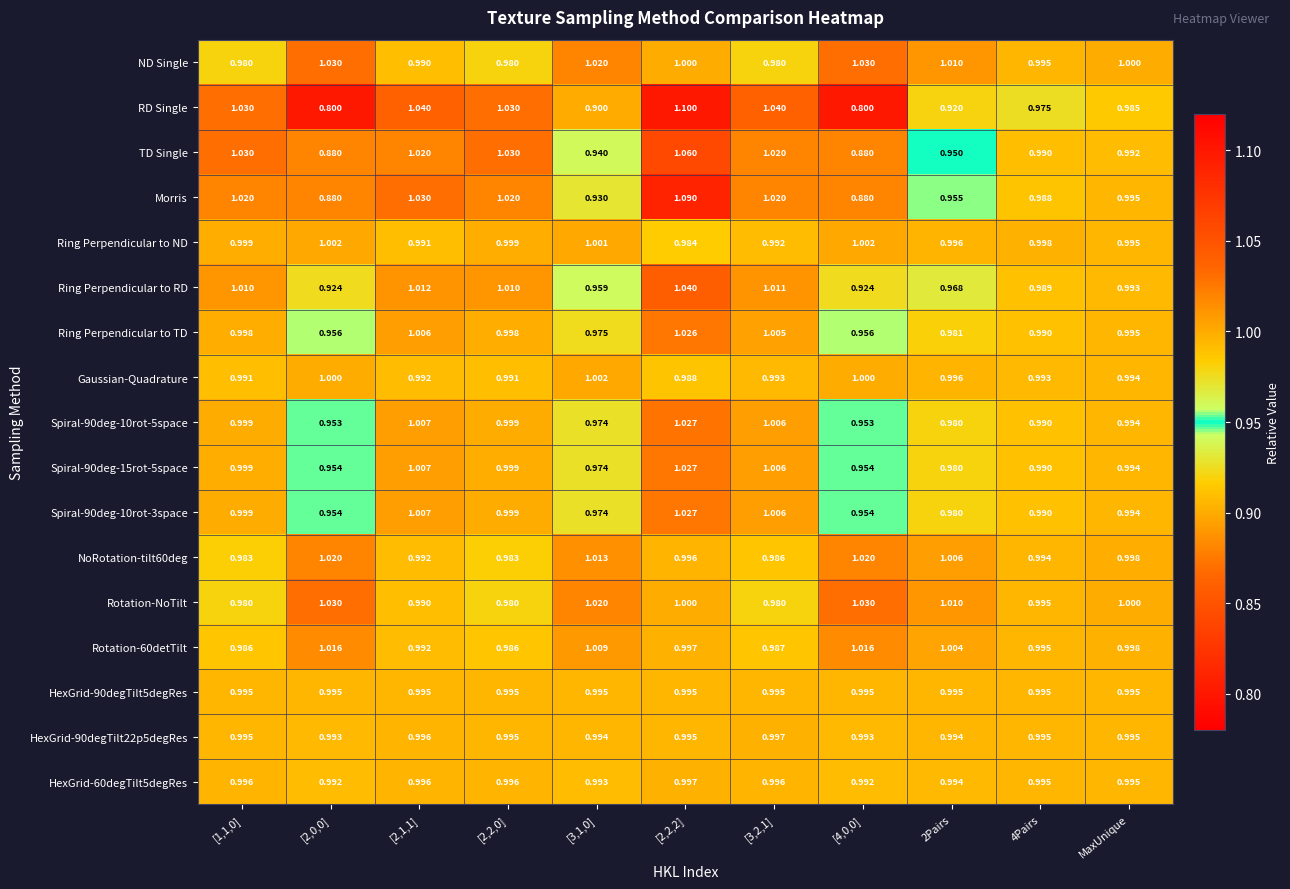

Which series has the widest spread of values?

RD Single